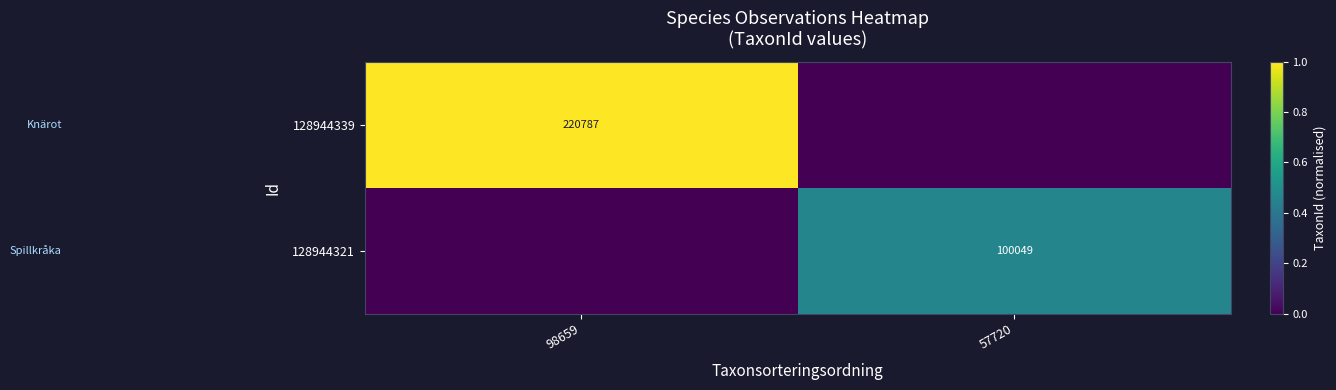

Is it true that 128944321 equals 100049 at 57720?

True